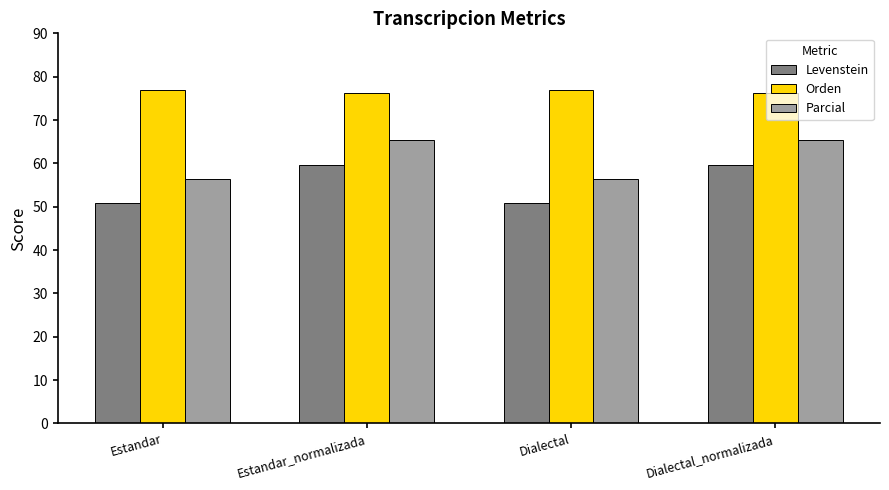

What is the label of the 4th bar from the left?

Dialectal_normalizada